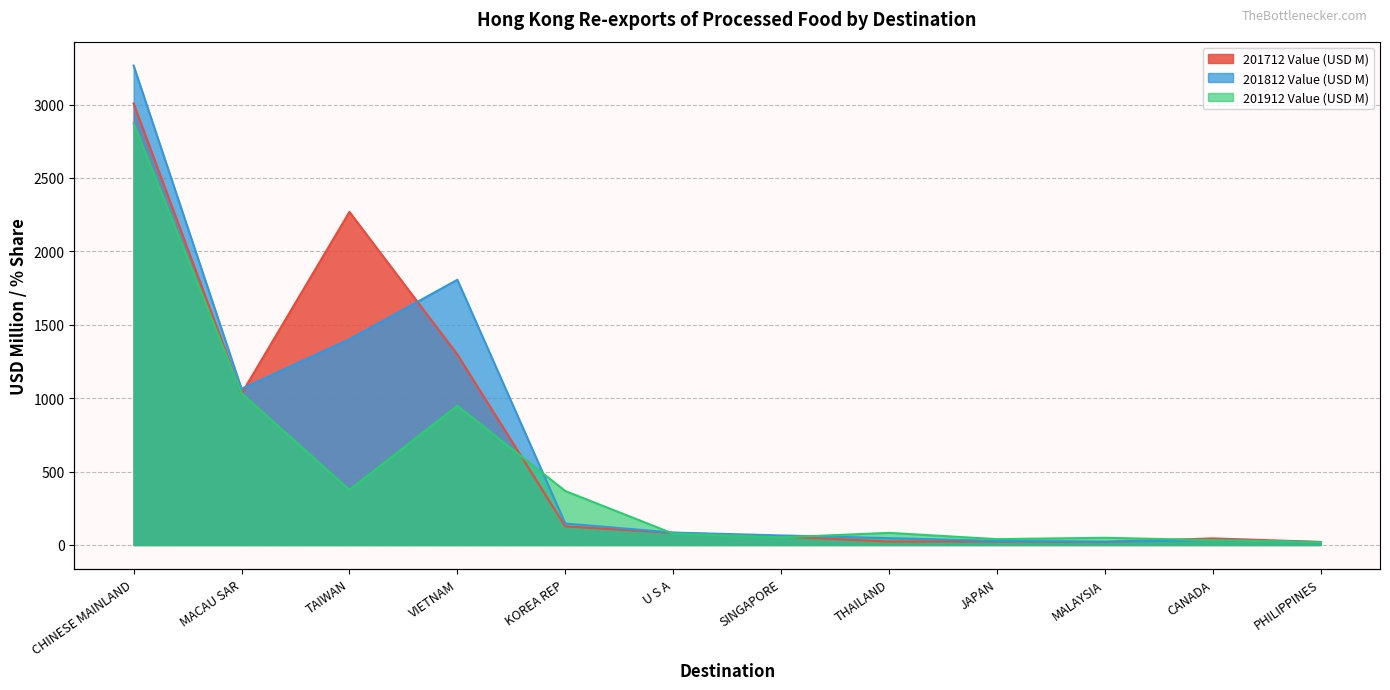

At which label does 201812 Value (USD M) reach its minimum?

PHILIPPINES